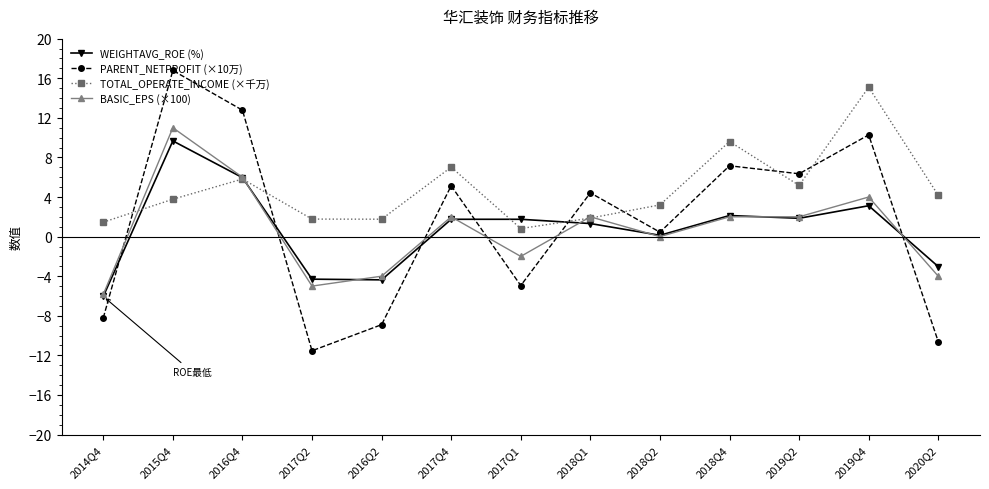

In TOTAL_OPERATE_INCOME (×千万), how many points are lower than both neighbors (excluding endpoints)?

3